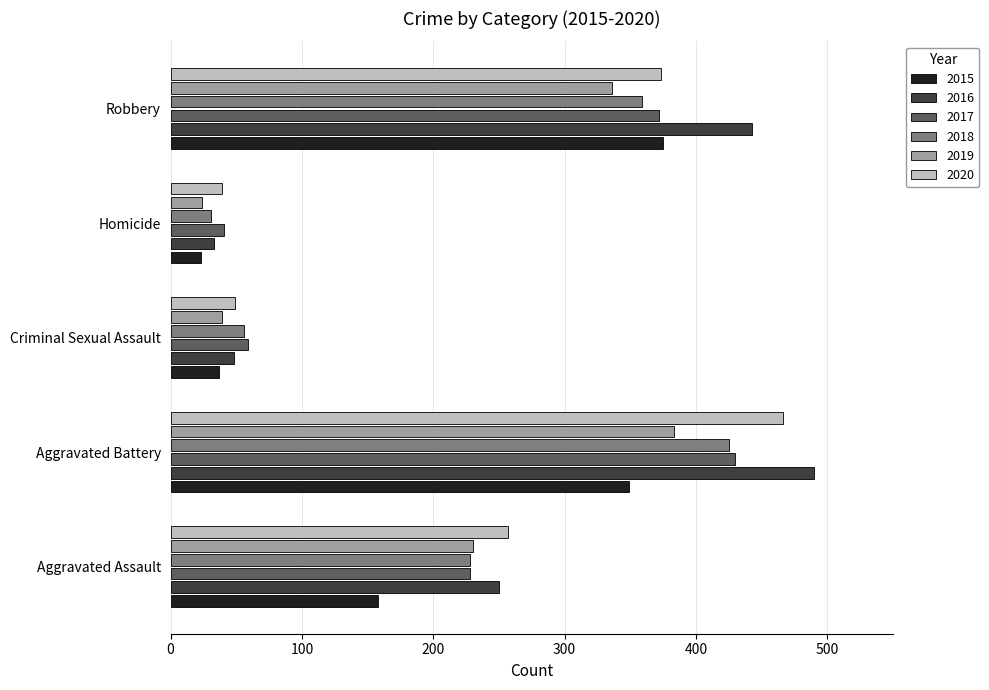

List the labels in order of 2019 value, smallest first.

Homicide, Criminal Sexual Assault, Aggravated Assault, Robbery, Aggravated Battery